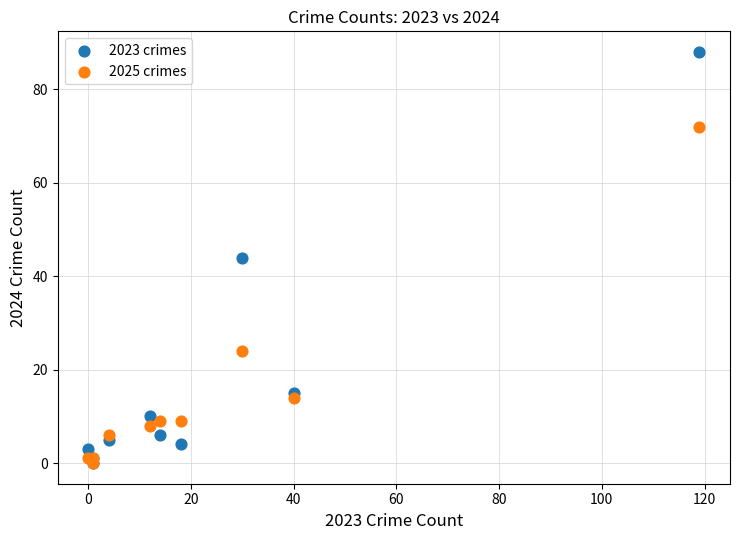

Which series has the largest Y range (max minus min)?

2023 crimes